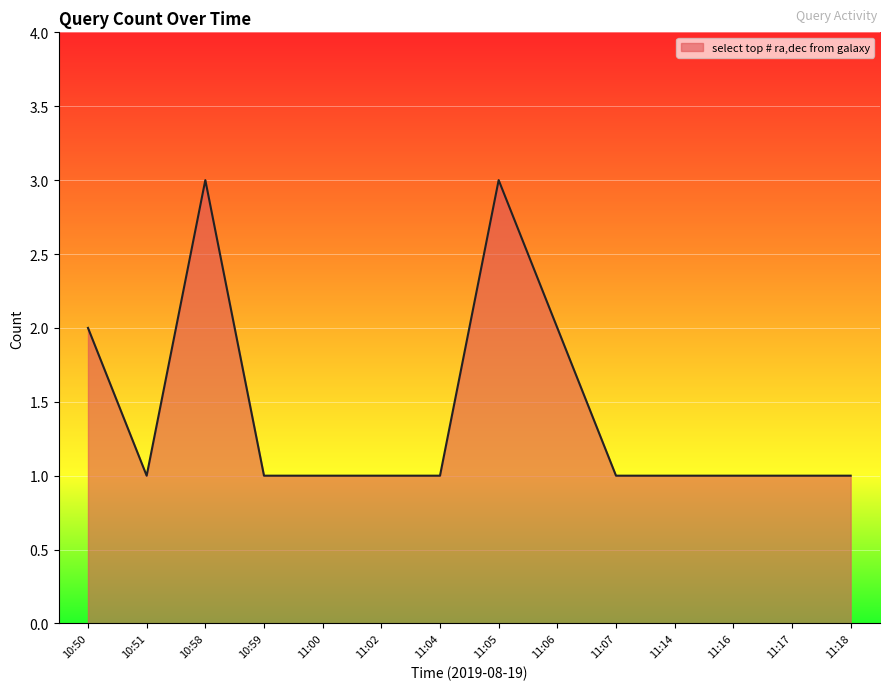

What is the difference between the second highest and minimum values?

2